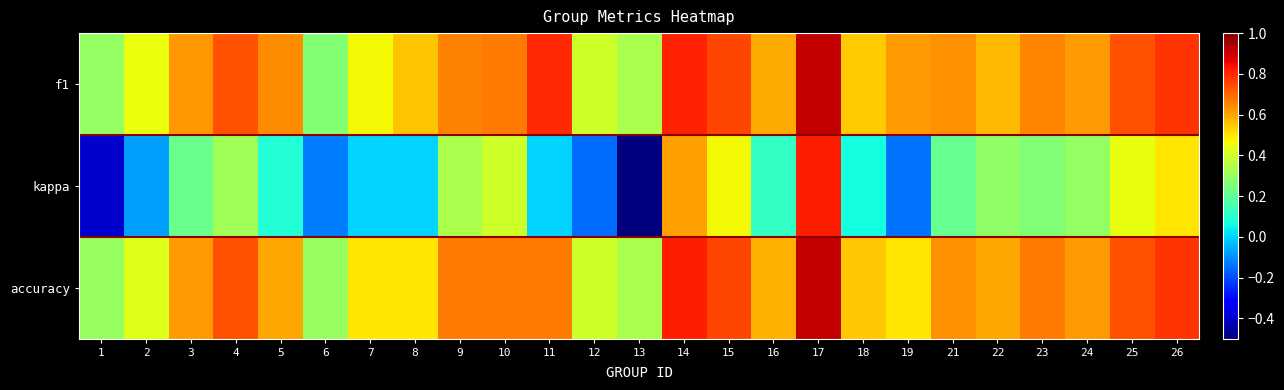

At how many categories does at least one series exceed 0?

25